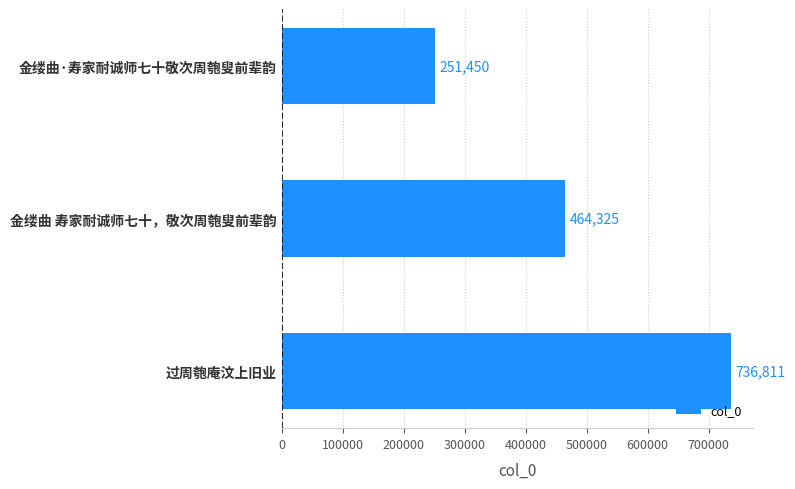

Rank the categories by value from lowest to highest.

金缕曲·寿家耐诚师七十敬次周匏叟前辈韵, 金缕曲 寿家耐诚师七十，敬次周匏叟前辈韵, 过周匏庵汶上旧业